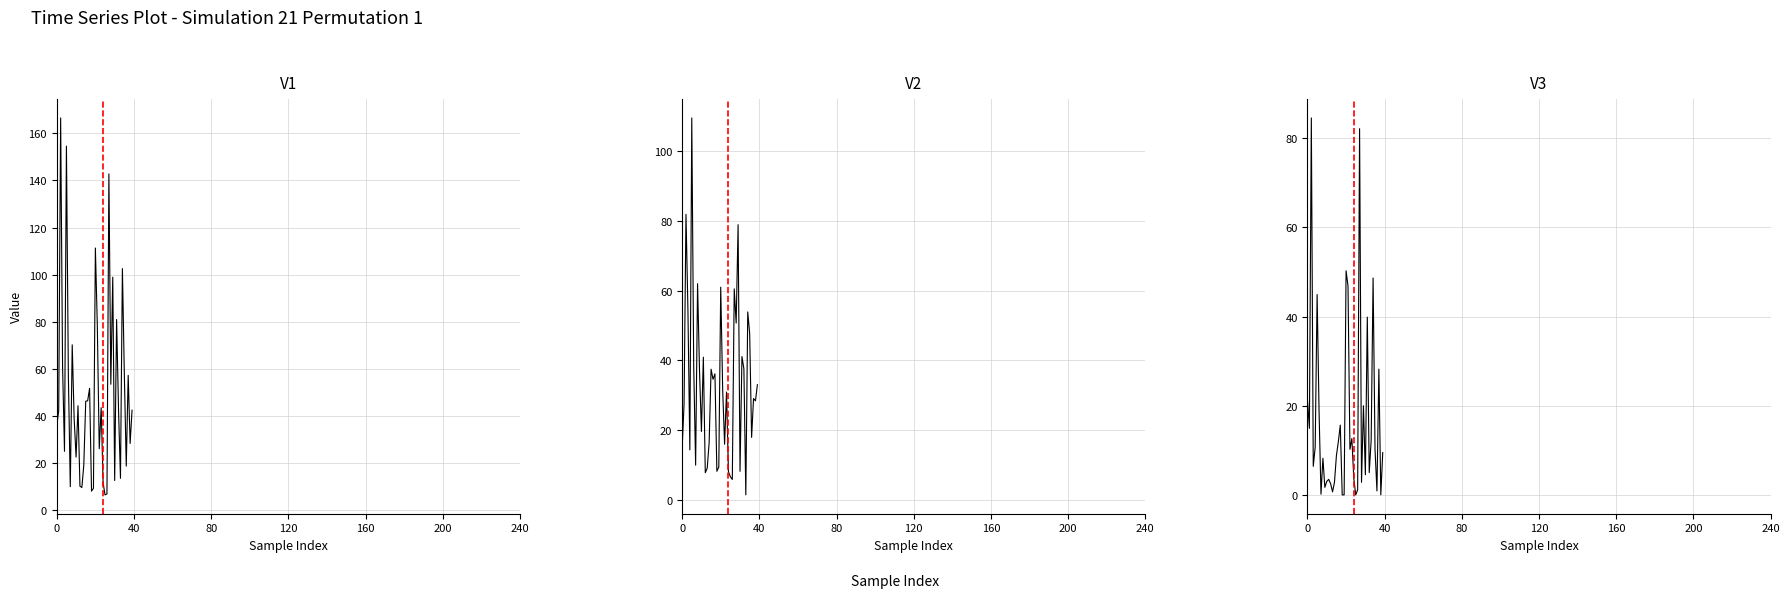

Between 14 and 32, which series saw the biggest shift?

tons